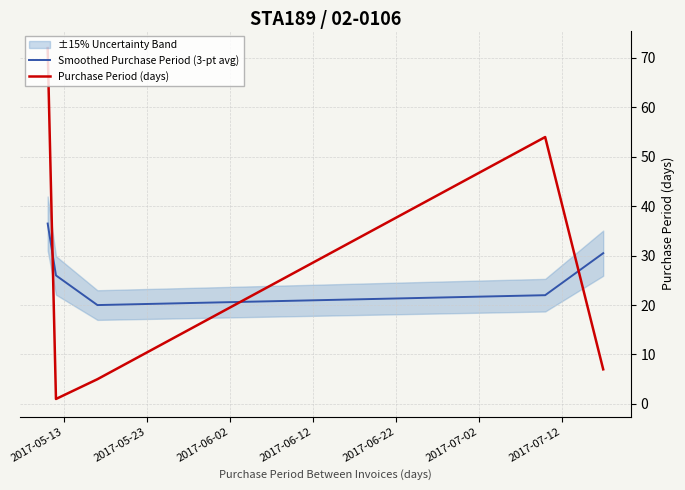

True or false: Purchase Period (days) and Smoothed Purchase Period (3-pt avg) cross at least once.

True